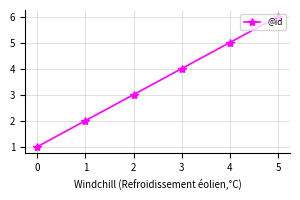

True or false: the data shows 3 at 1.

False